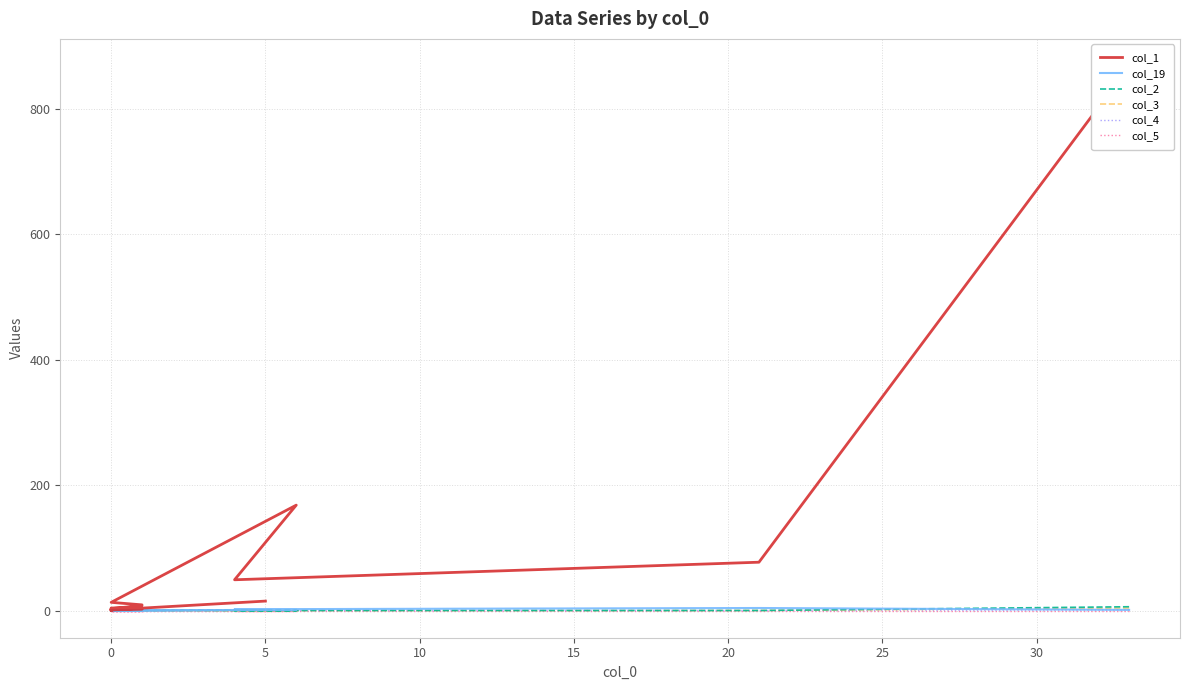

What is the sum of all col_1 values?

1229